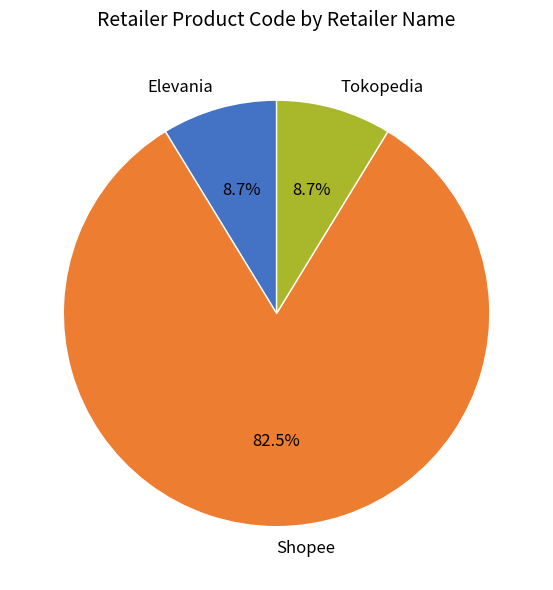

Count the number of slices in the pie.

3